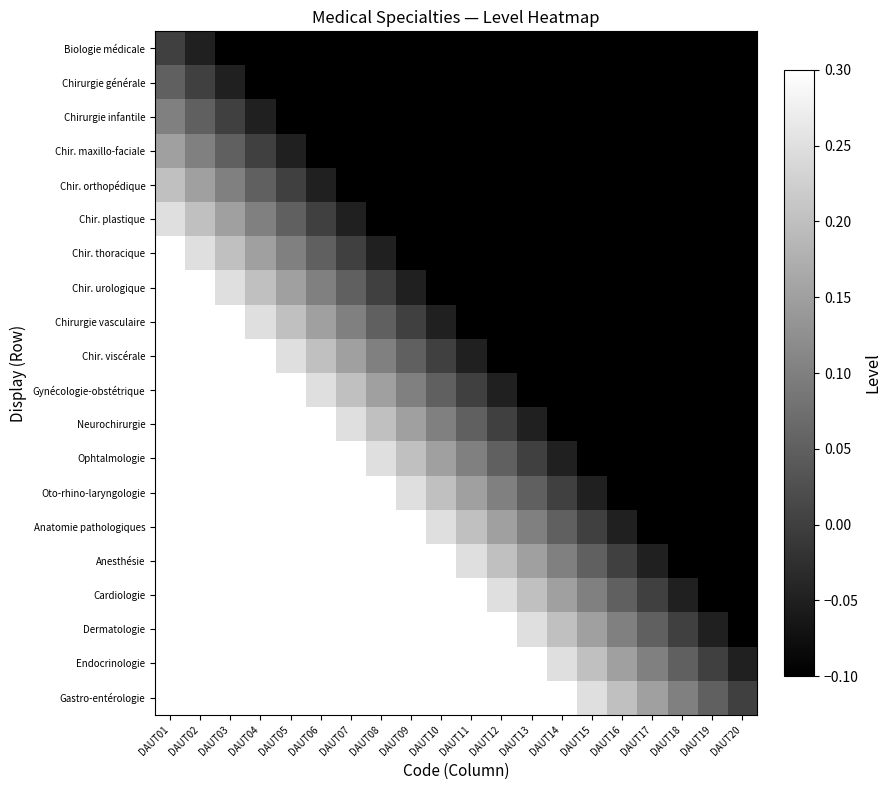

At how many categories does at least one series exceed 0?

19